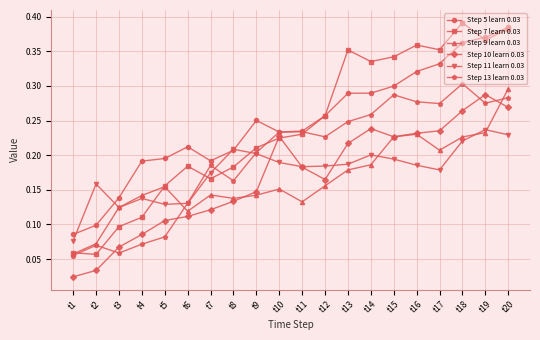

At which label does Step 7 learn 0.03 reach its peak?

t18